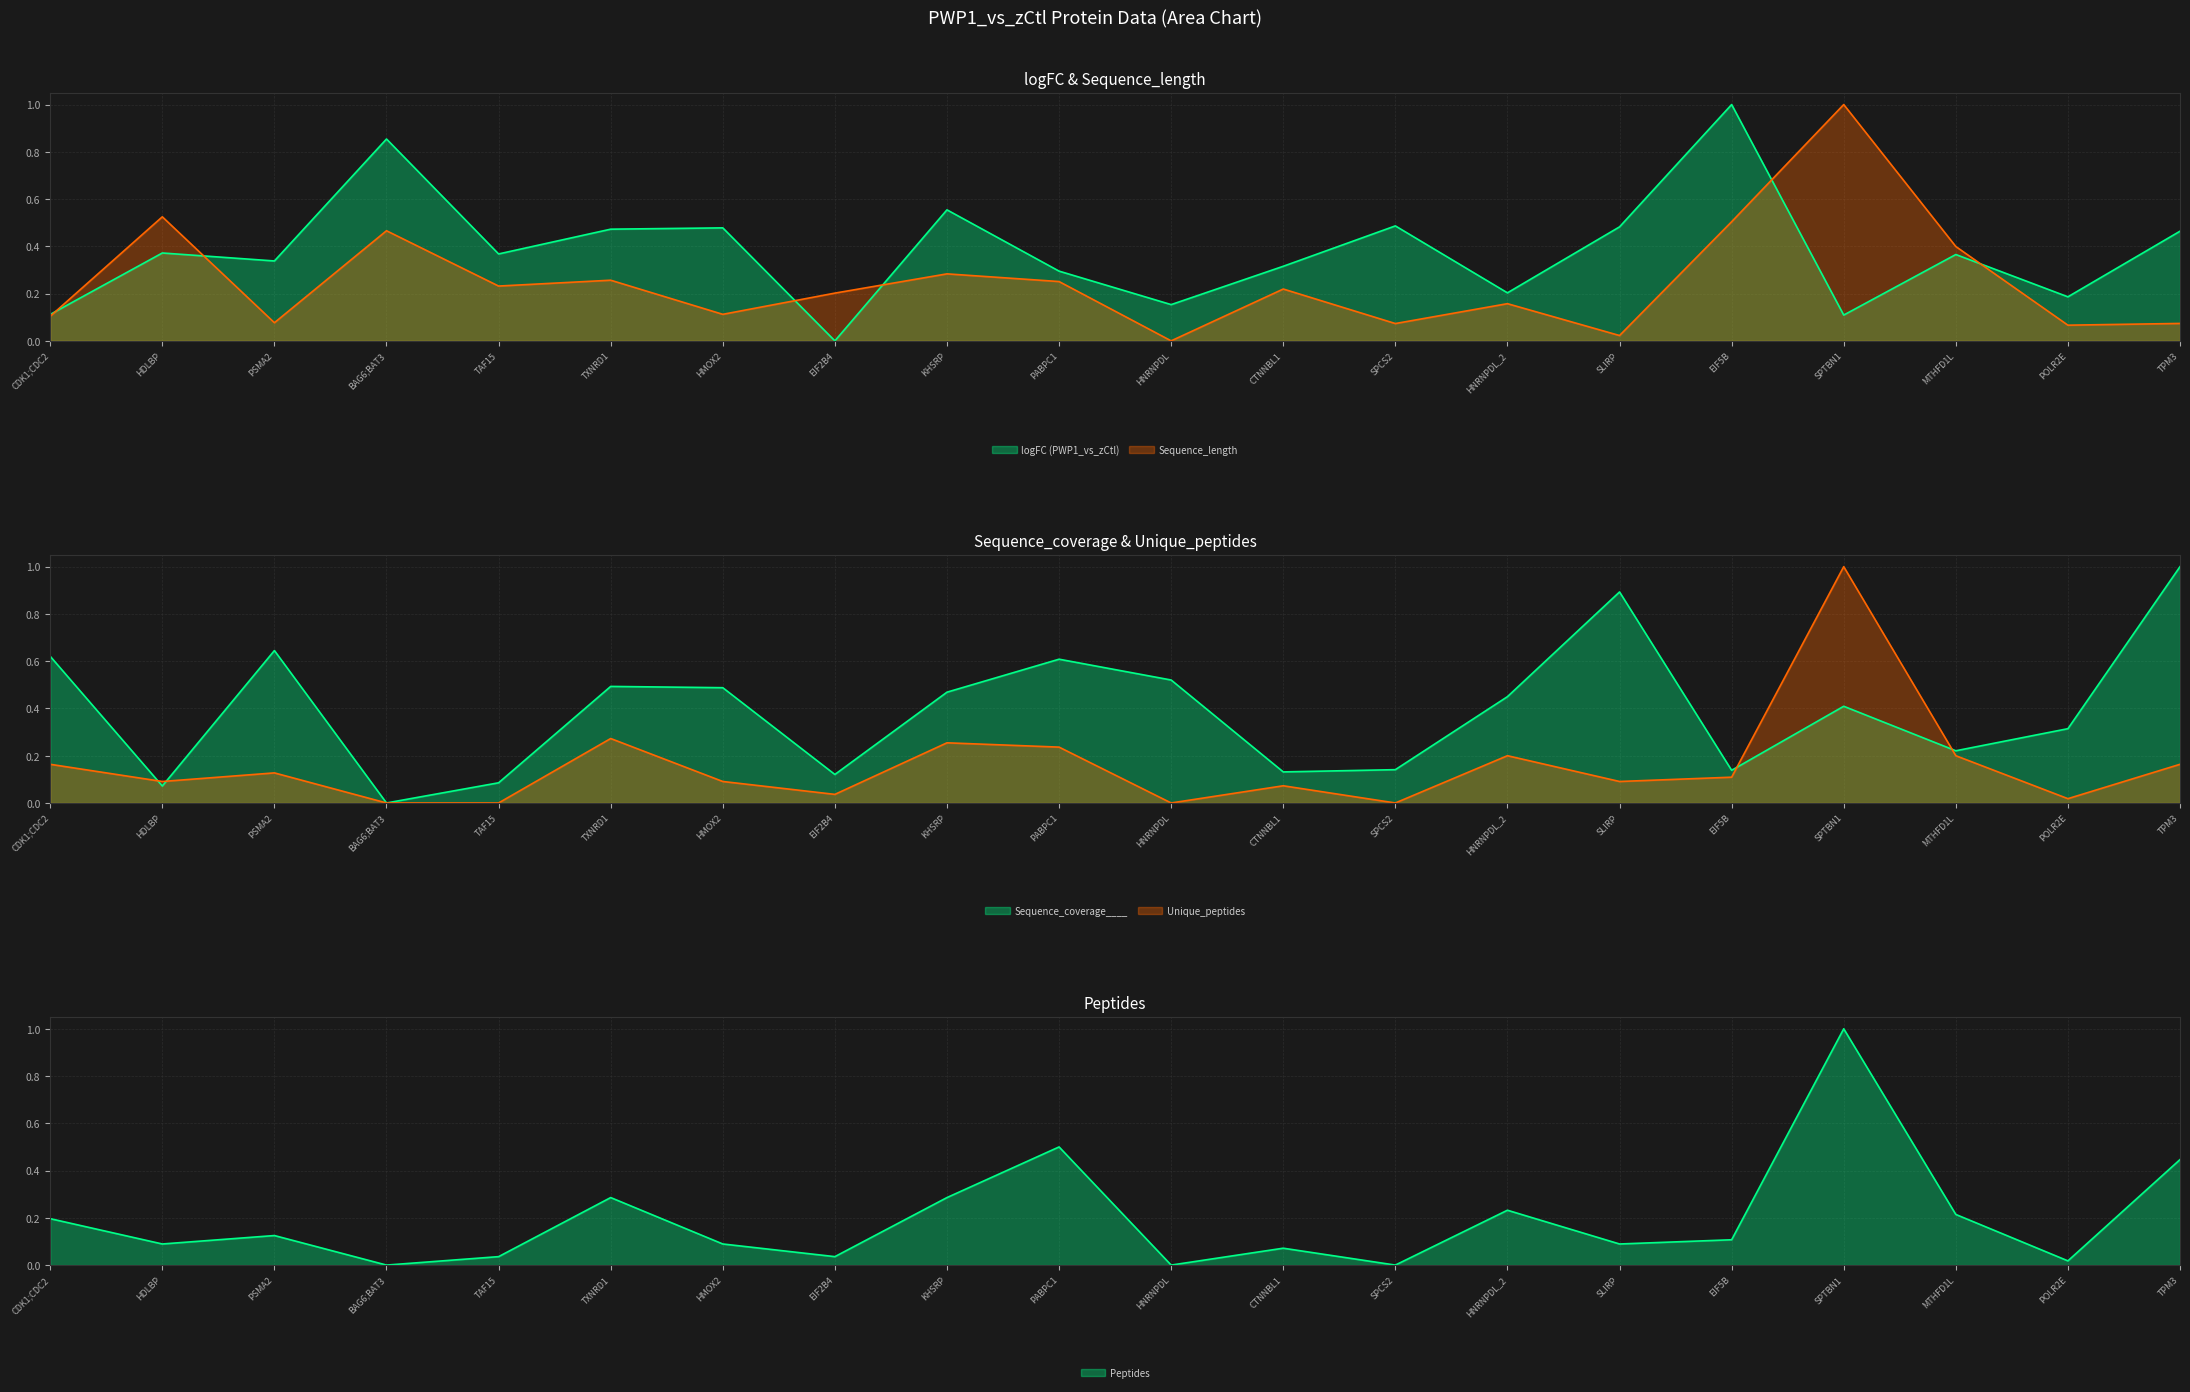

True or false: Sequence_length has a value of 0.5 at EIF5B.

True